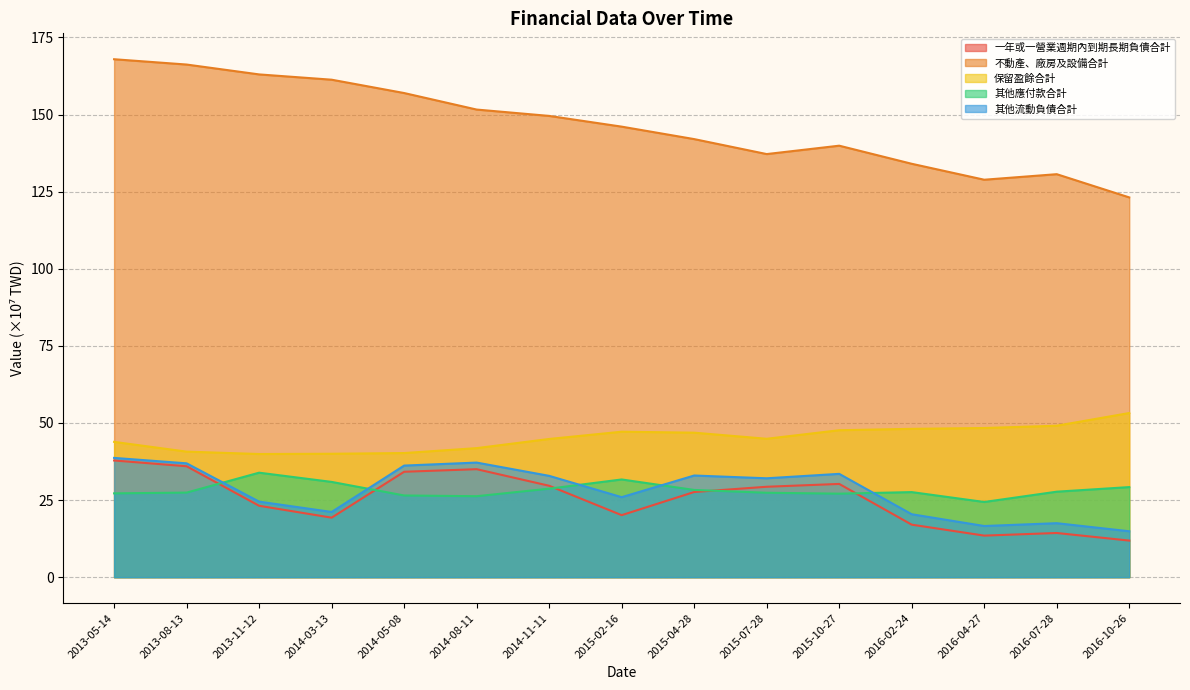

Rank the categories by 其他流動負債合計 value from highest to lowest.

2013-05-14, 2014-08-11, 2013-08-13, 2014-05-08, 2015-10-27, 2015-04-28, 2014-11-11, 2015-07-28, 2015-02-16, 2013-11-12, 2014-03-13, 2016-02-24, 2016-07-28, 2016-04-27, 2016-10-26